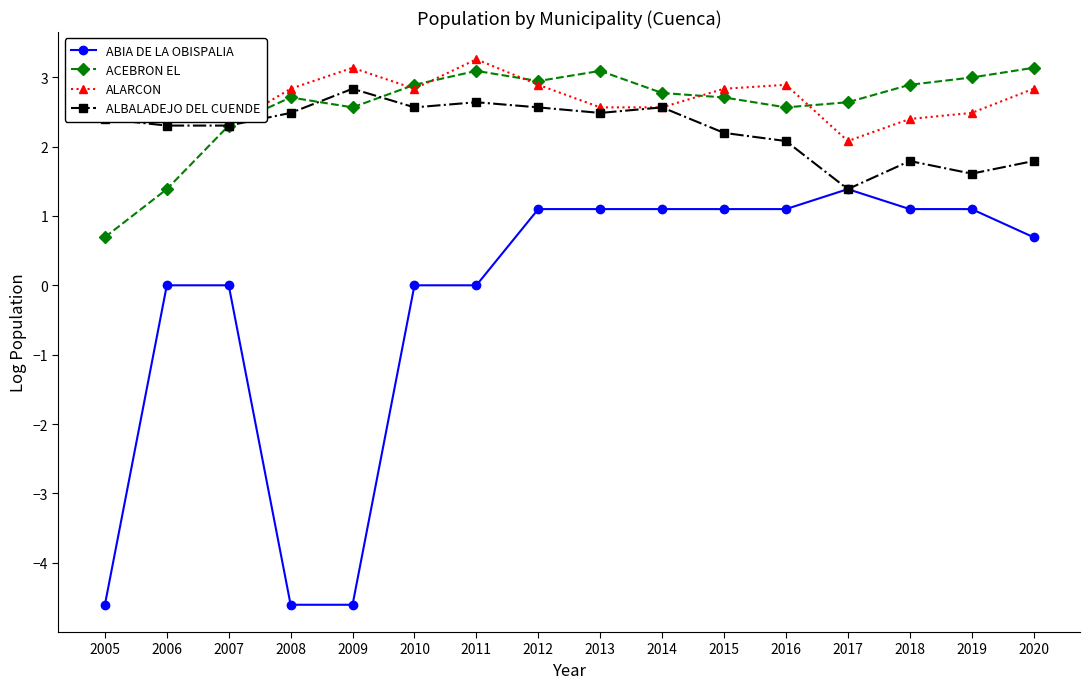

True or false: ALARCON has more than 2 interior local peaks.

True